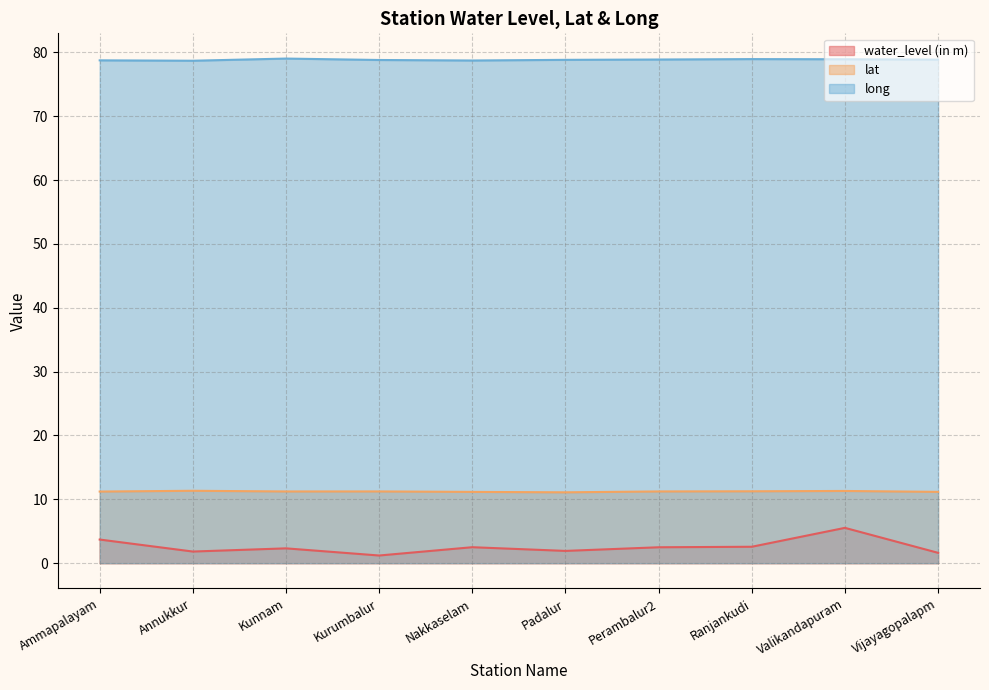

What is the label of the 9th point from the left?

Valikandapuram